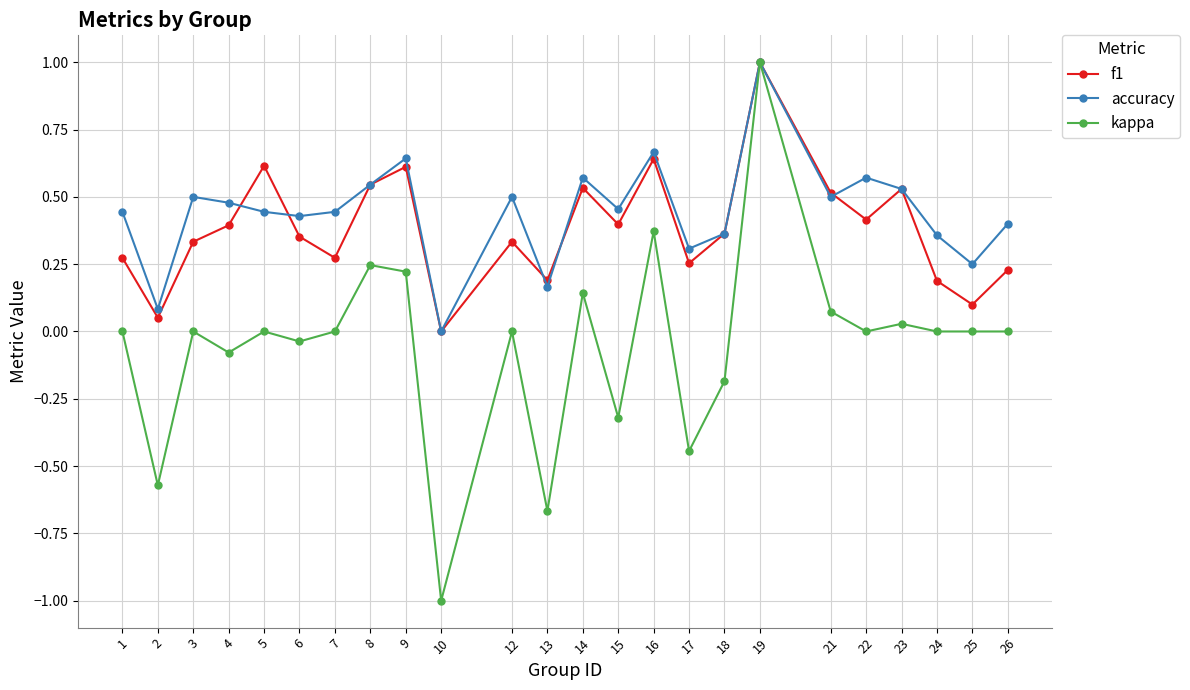

What are all the series names shown in the legend?

f1, accuracy, kappa